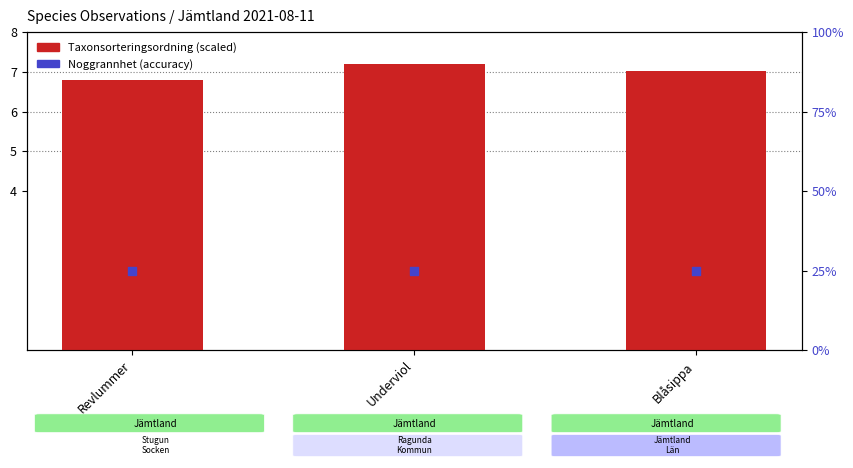

At how many categories does at least one series exceed 10?

3